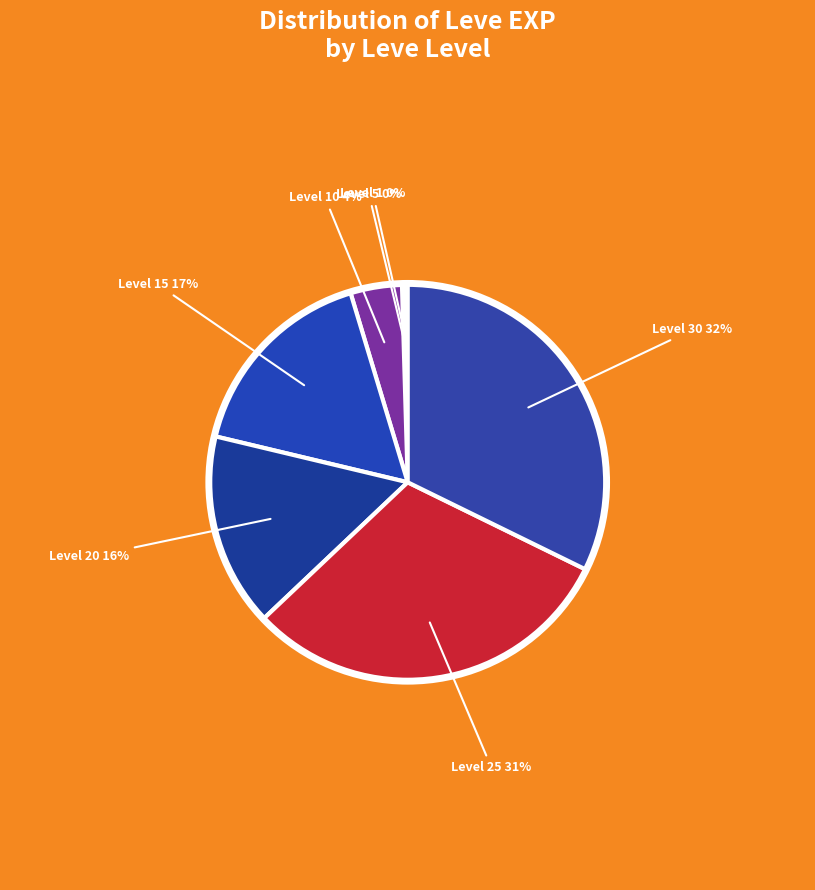

What is the largest slice in the pie chart?

Level 30